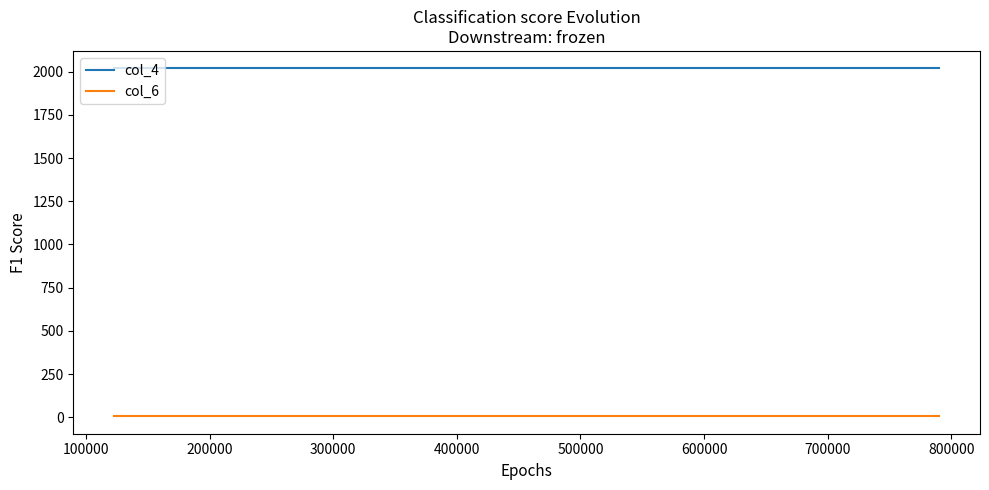

Rank the series by their average value, from highest to lowest.

col_4, col_6